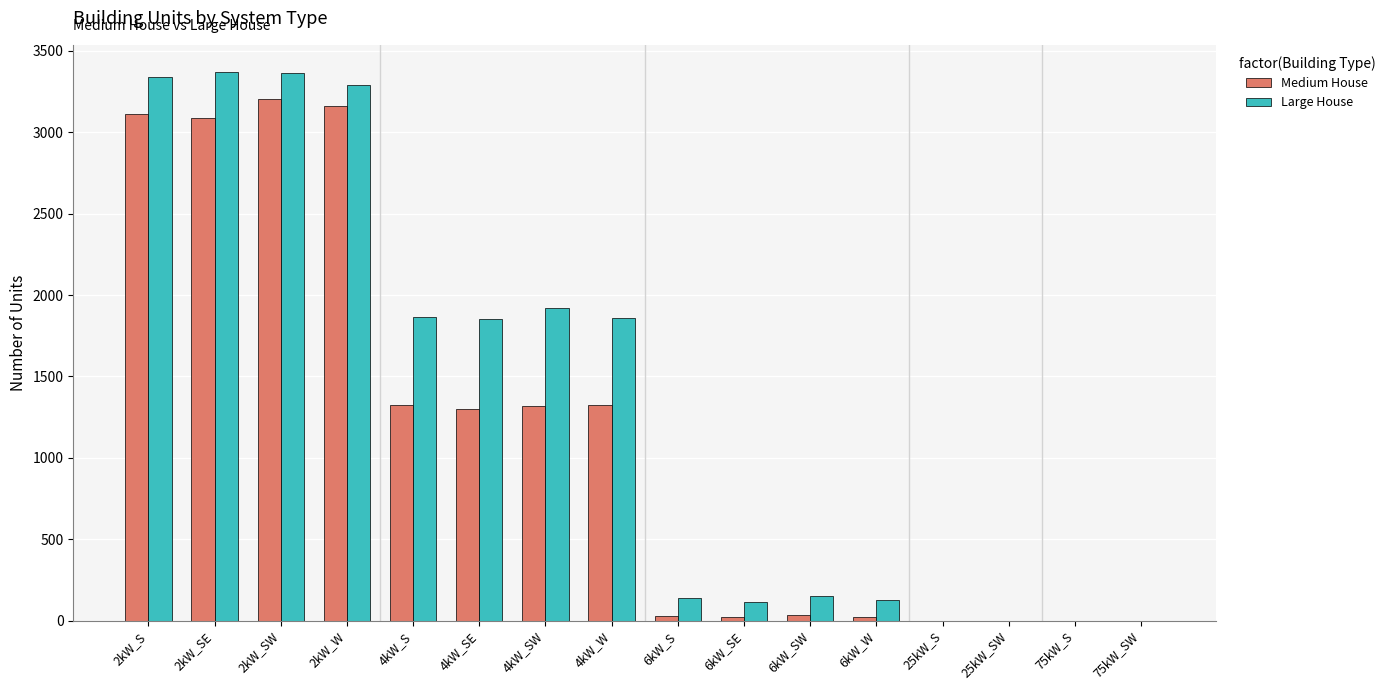

What is the maximum value for Large House?

3369